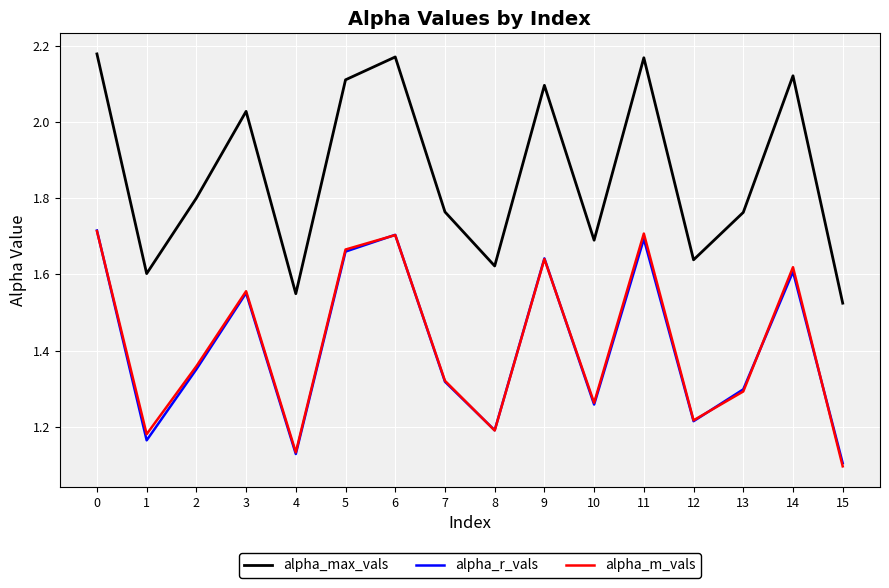

What are all the series names shown in the legend?

alpha_max_vals, alpha_r_vals, alpha_m_vals